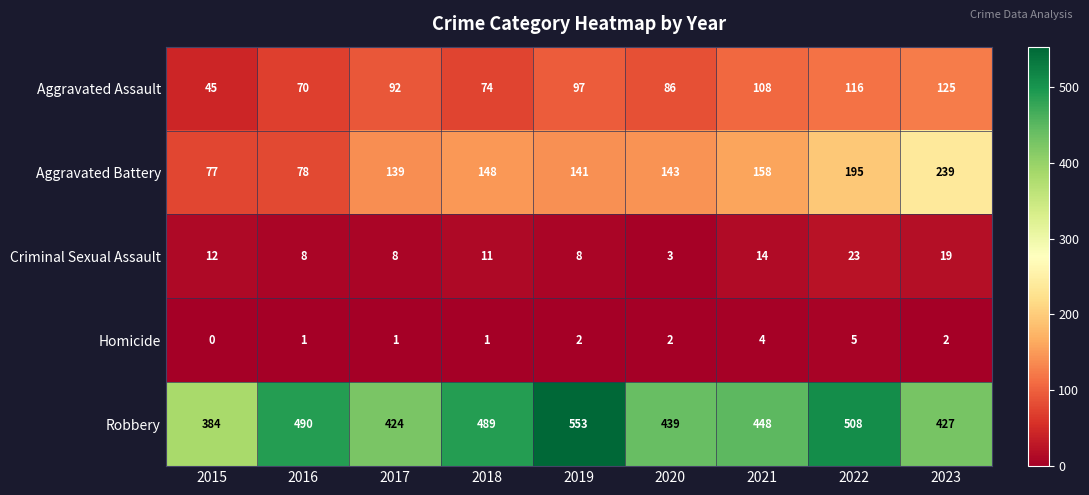

What is the spread (max minus min) of values at 2022?

503